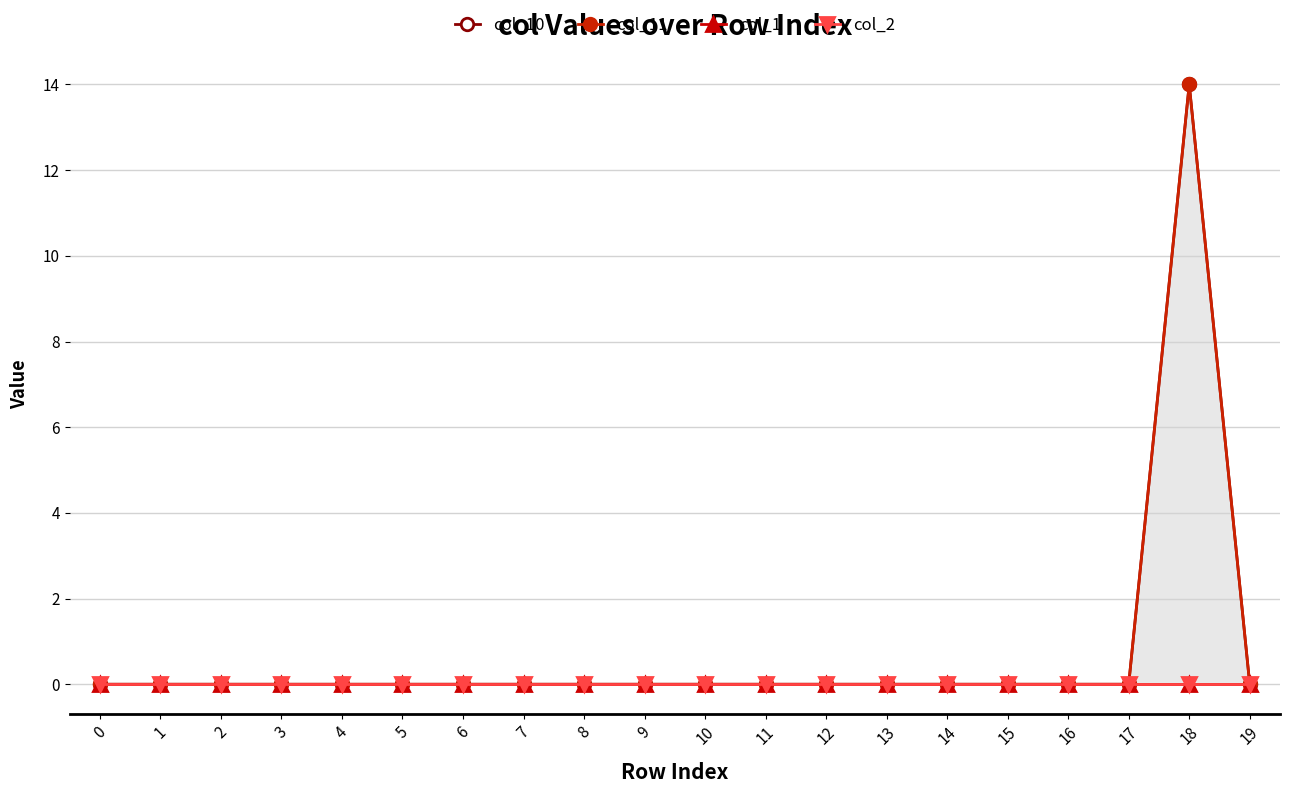

True or false: col_10 and col_11 intersect in this chart.

False